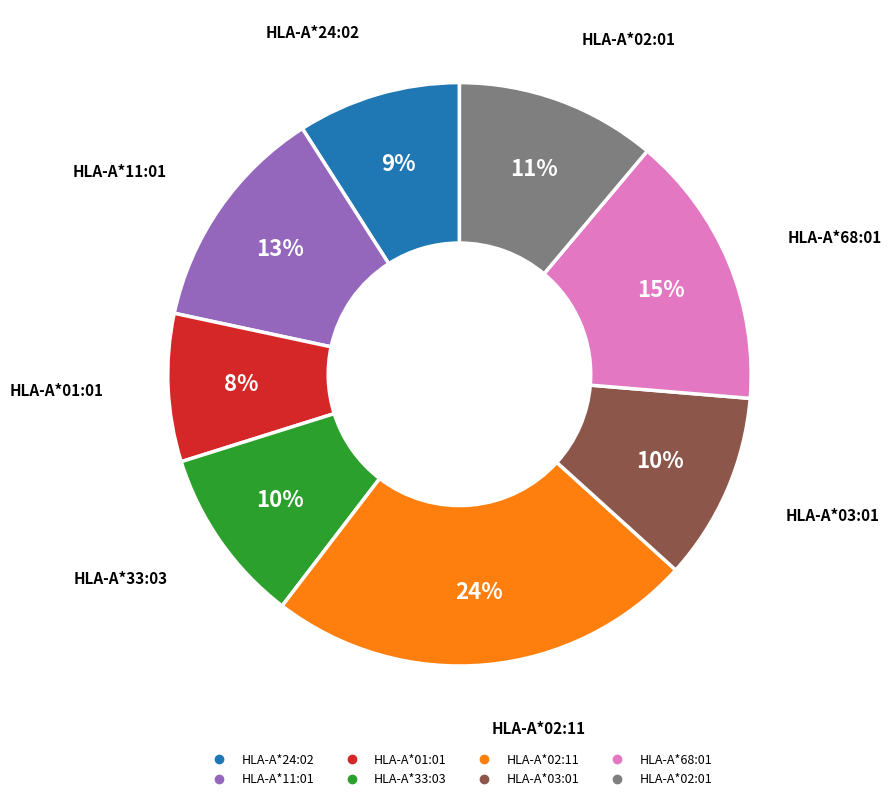

What is the smallest slice in the pie chart?

HLA-A*01:01